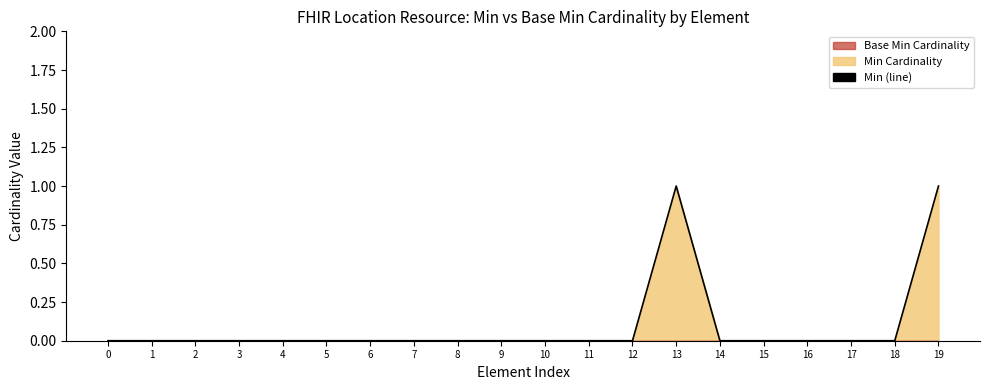

Reading left to right, transcribe all the data shown in this chart.

0	0	0	0	0	0	0	0	0	0	0	0	0	1	0	0	0	0	0	1